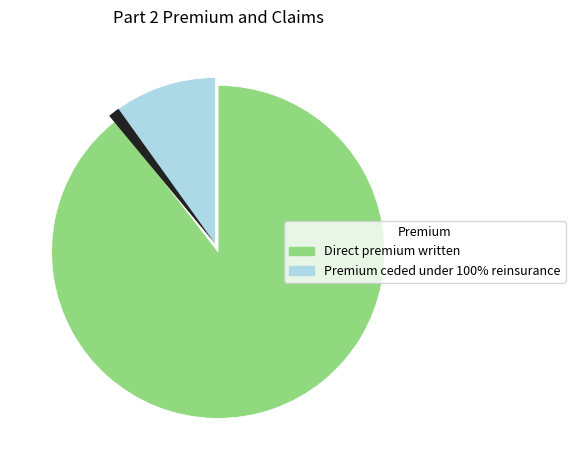

Does any single category account for the majority?

Yes